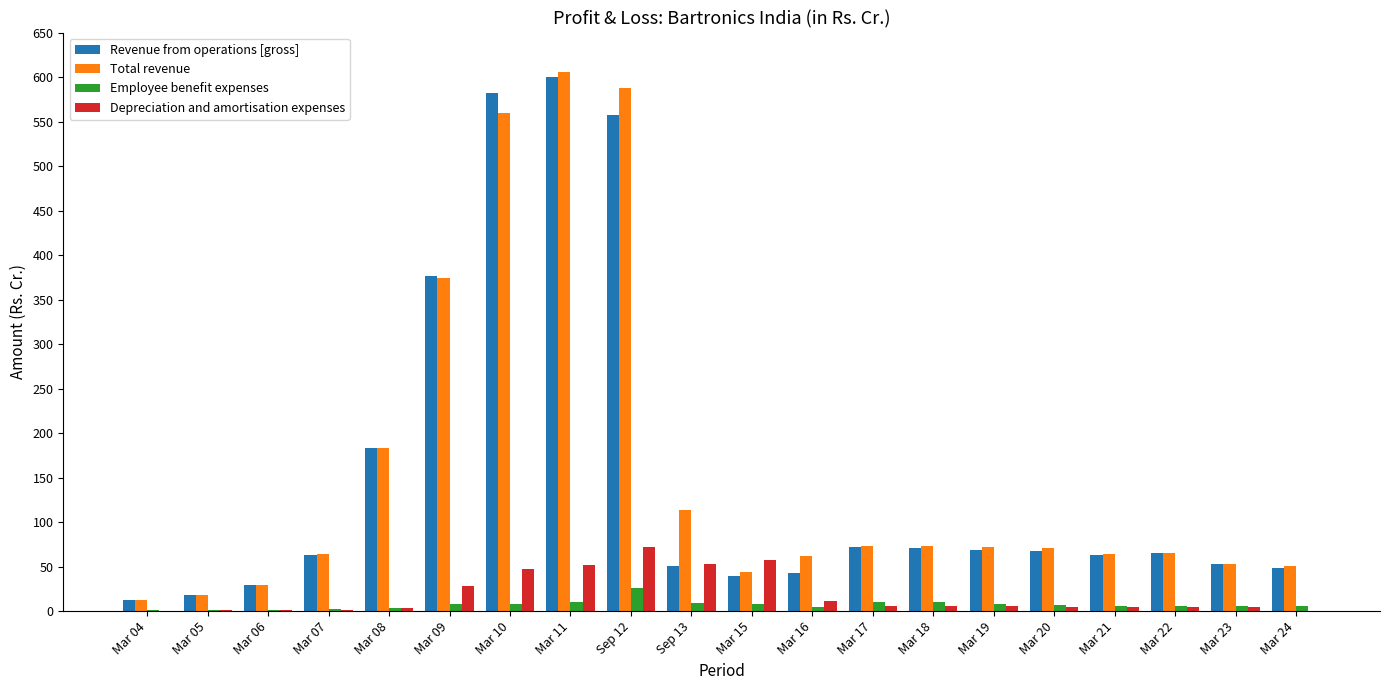

Which category has the highest value across all series?

Mar 11